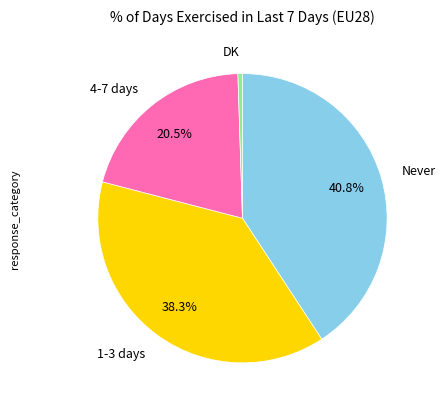

Rank the categories by value from highest to lowest.

Never, 1-3 days, 4-7 days, DK